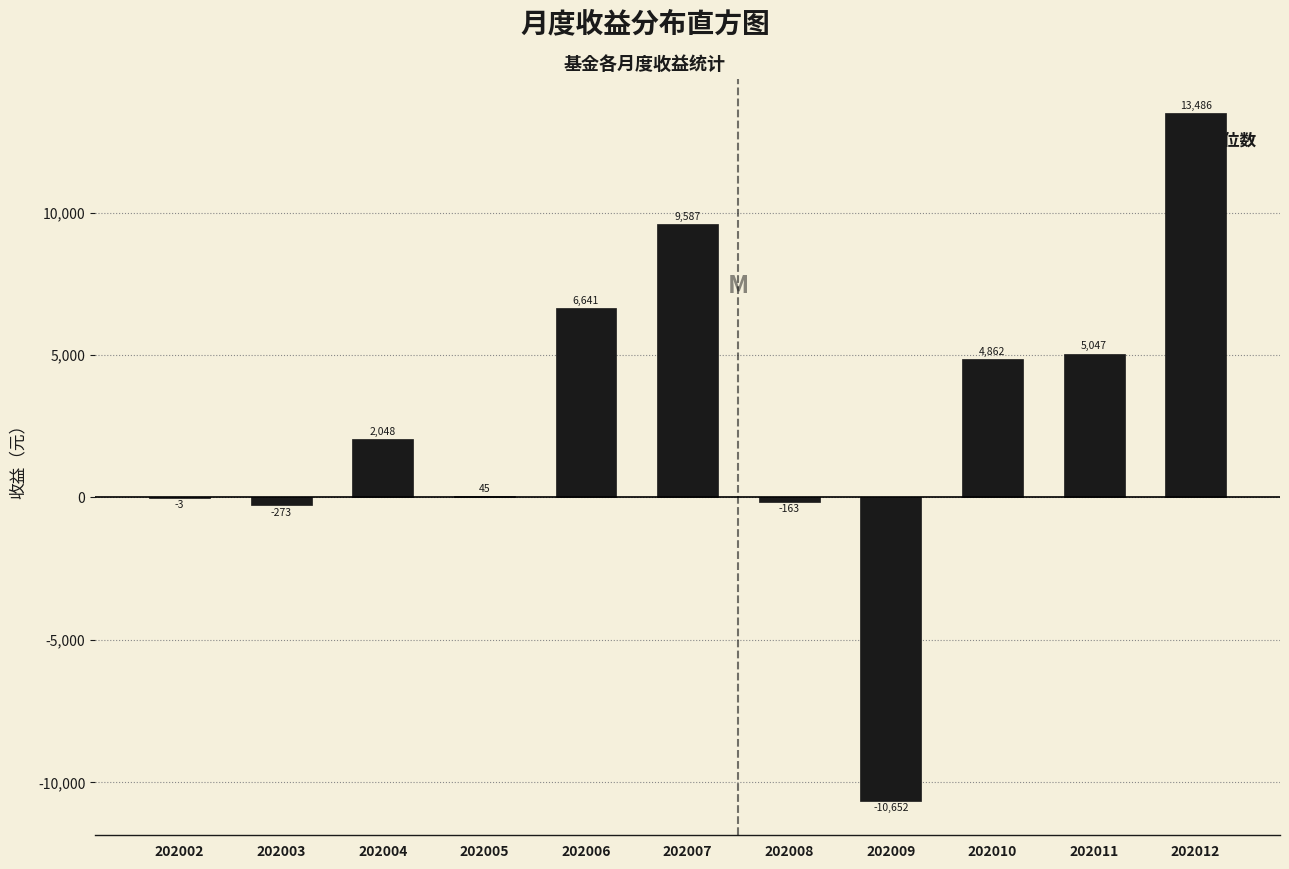

What is the change in value from 202006 to 202012?

+6845.0